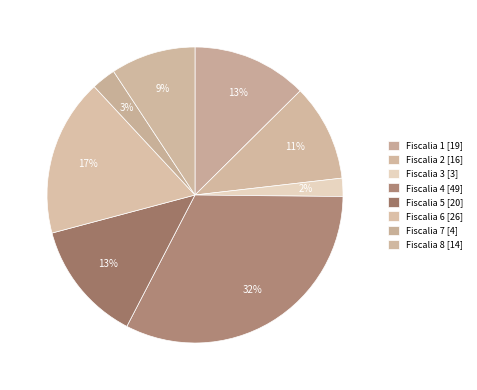

Which category has the smallest portion of the pie?

Fiscalia 3